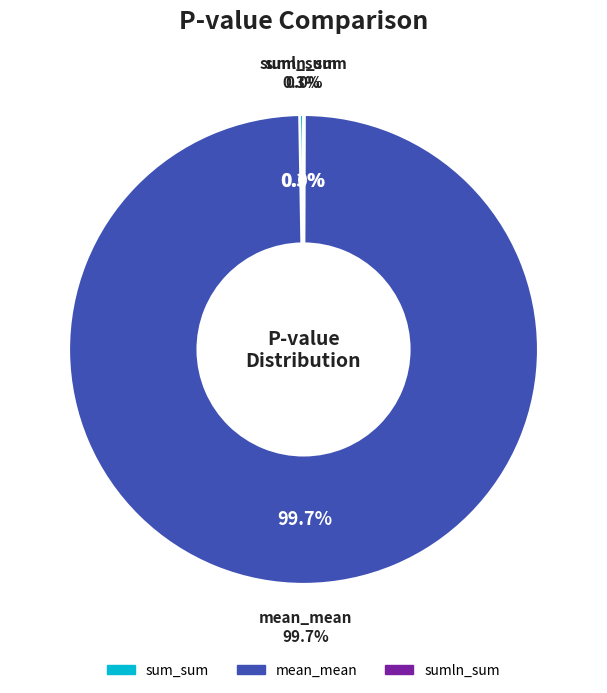

Is sumln_sum the majority of the pie?

No